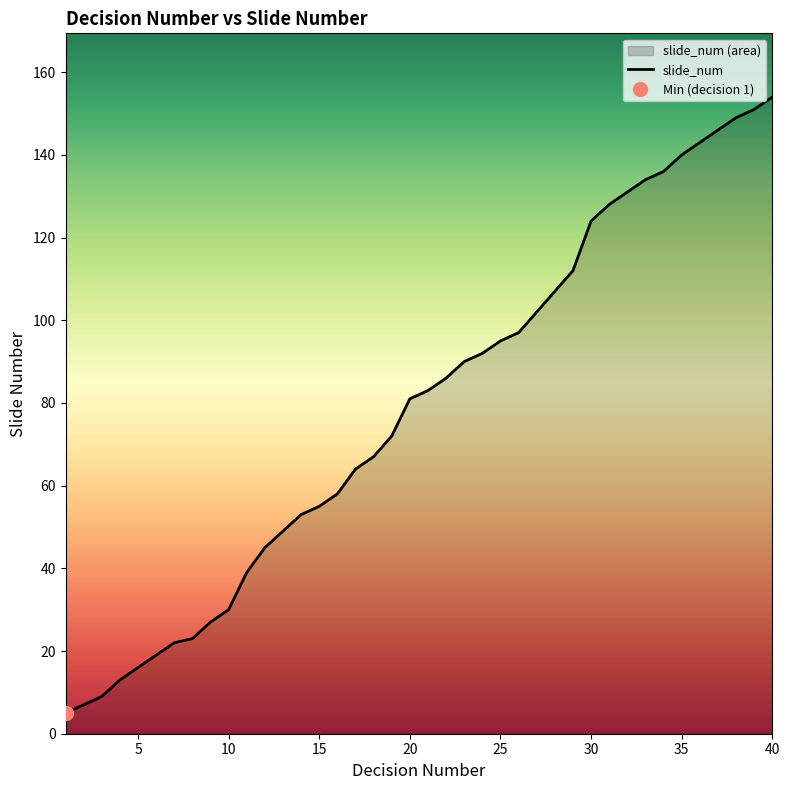

What is the maximum value shown in the chart?

154